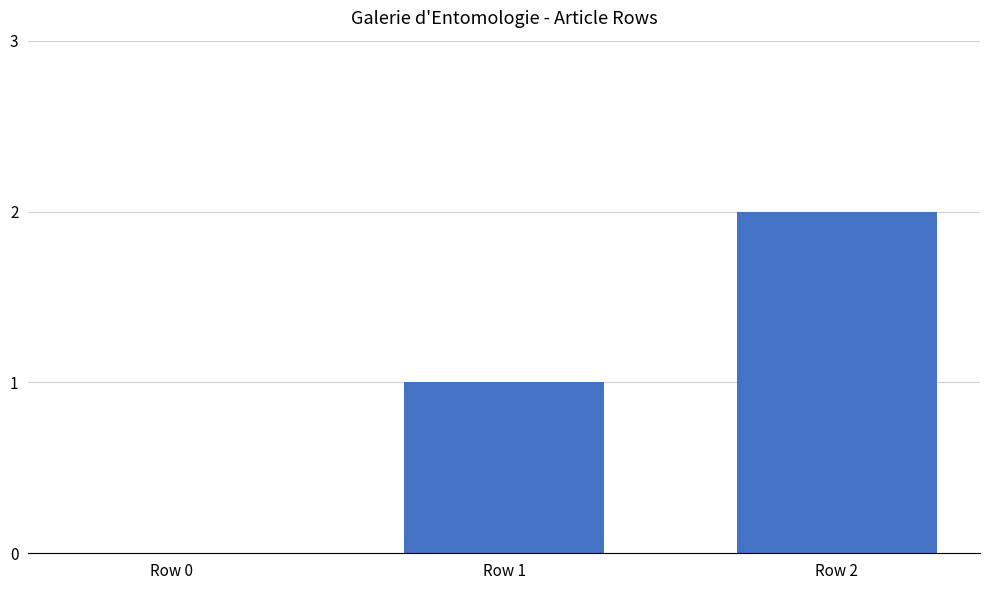

How many distinct data groups are displayed?

1